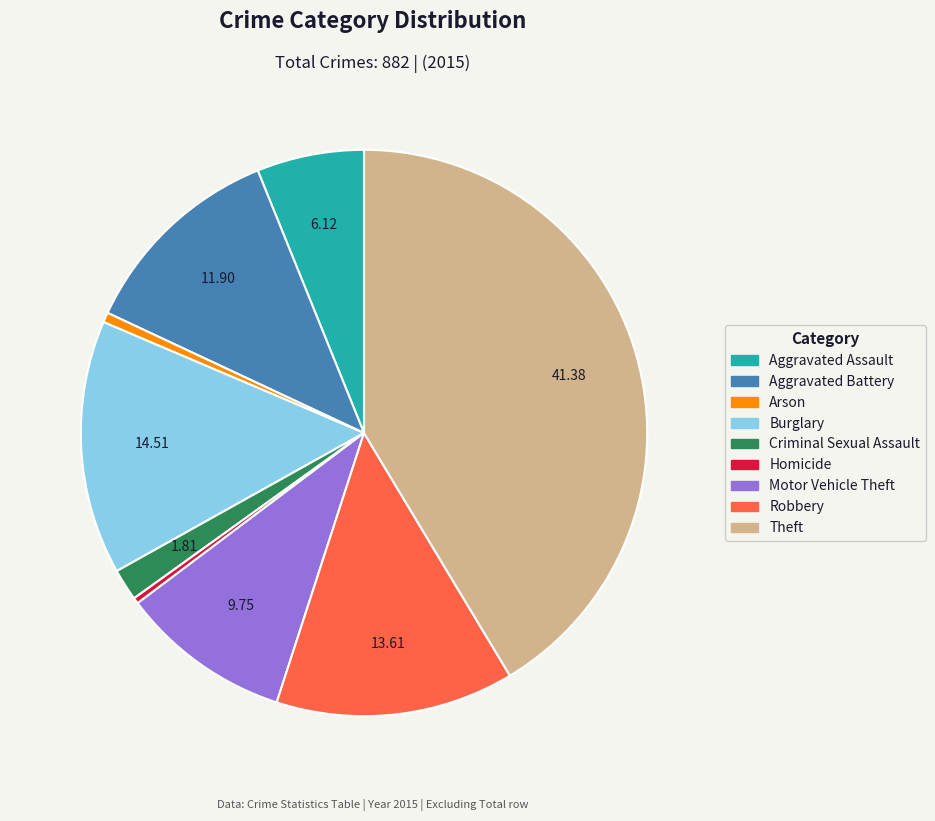

Do Theft and Arson together represent more than half of the pie?

No